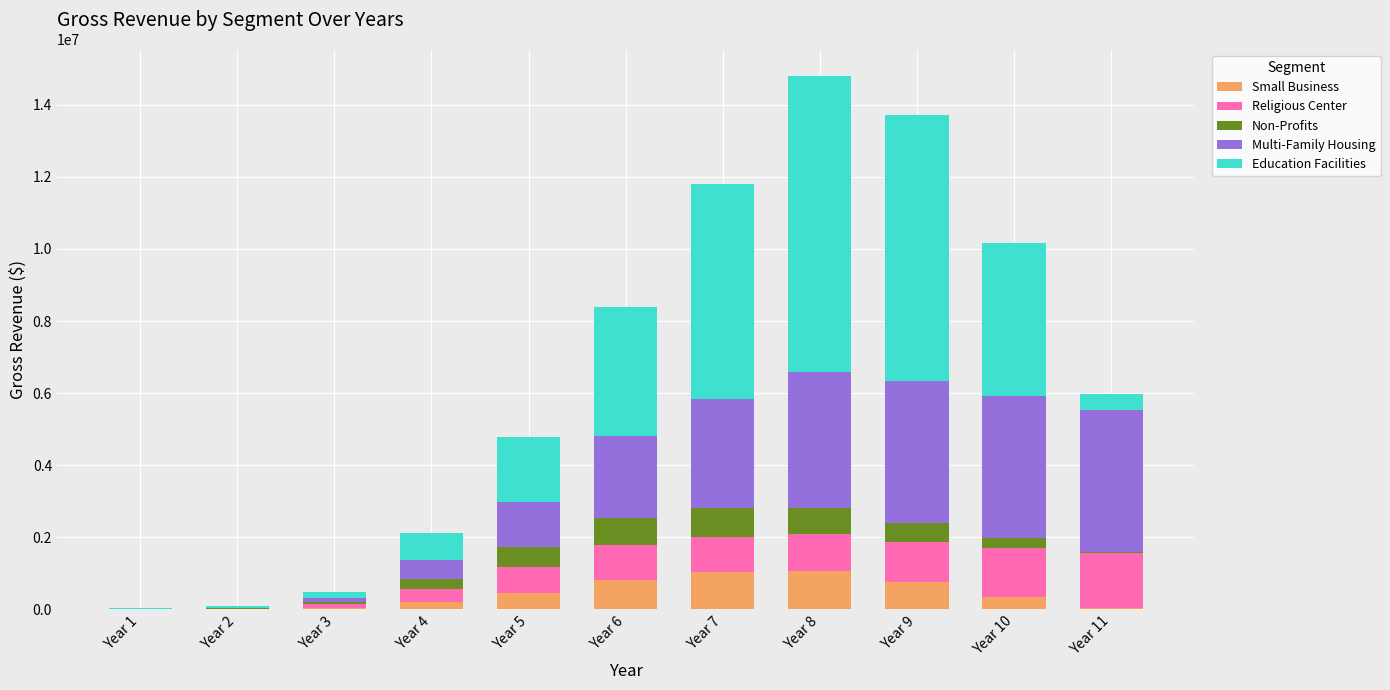

What is the maximum value for Small Business?

1075275.0